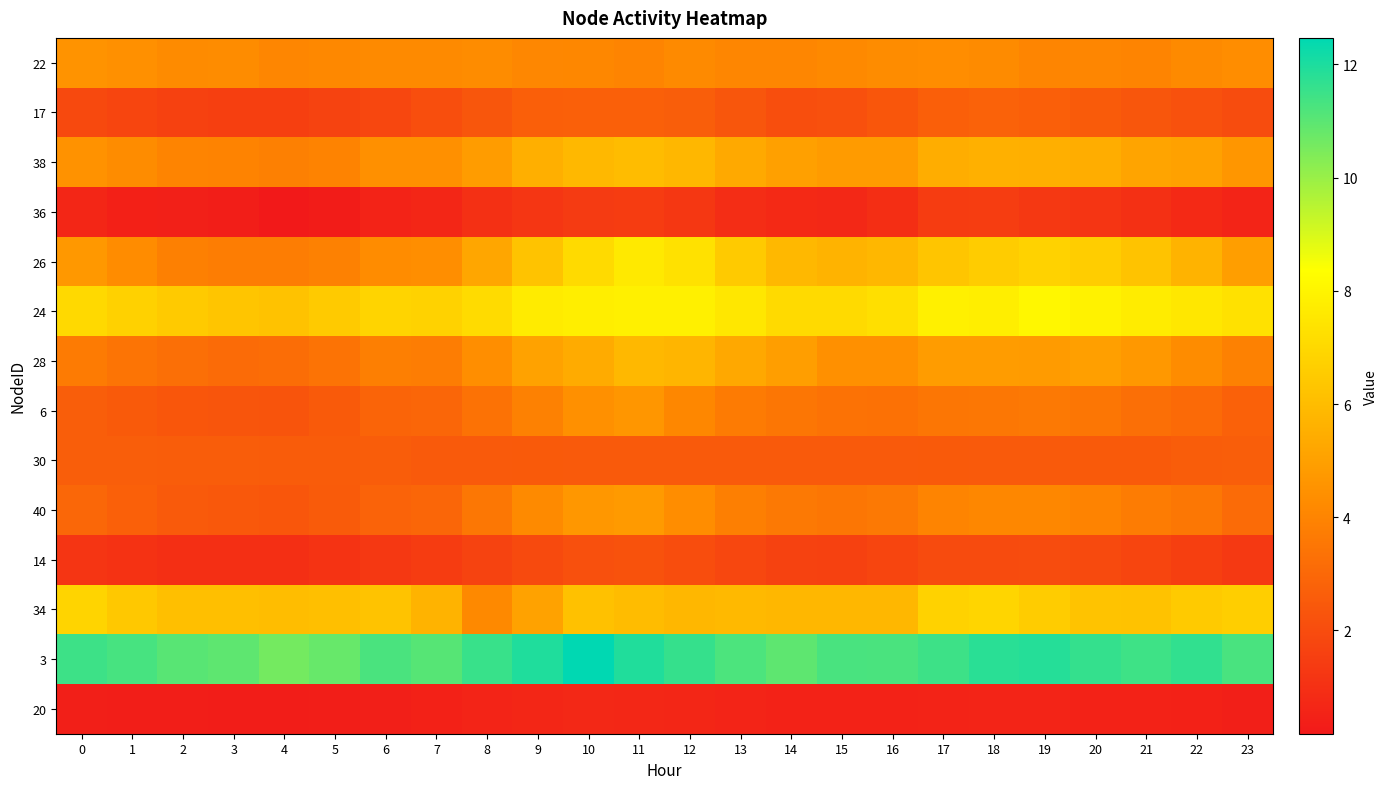

At how many categories does at least one series exceed 6?

24